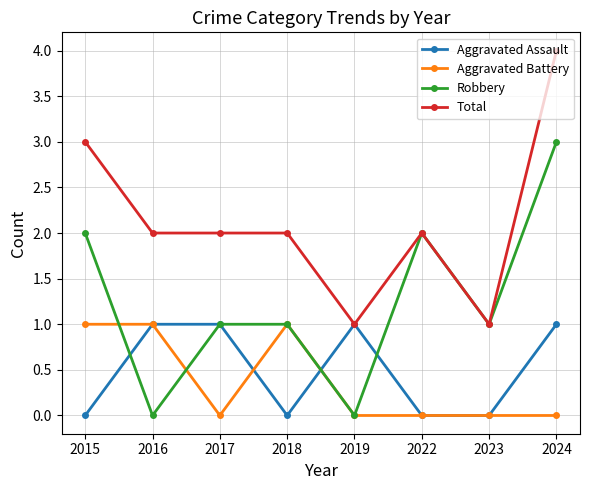

Reading left to right, transcribe all the data shown in this chart.

Aggravated Assault: 0	1	1	0	1	0	0	1
Aggravated Battery: 1	1	0	1	0	0	0	0
Robbery: 2	0	1	1	0	2	1	3
Total: 3	2	2	2	1	2	1	4